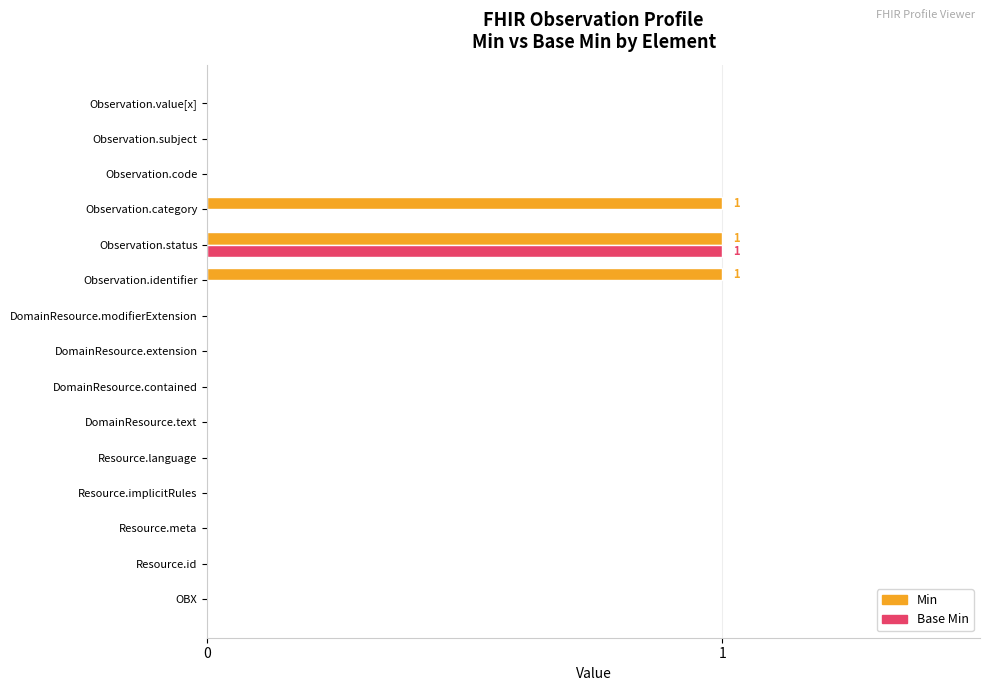

Which series changed the most between DomainResource.contained and Observation.category?

Min